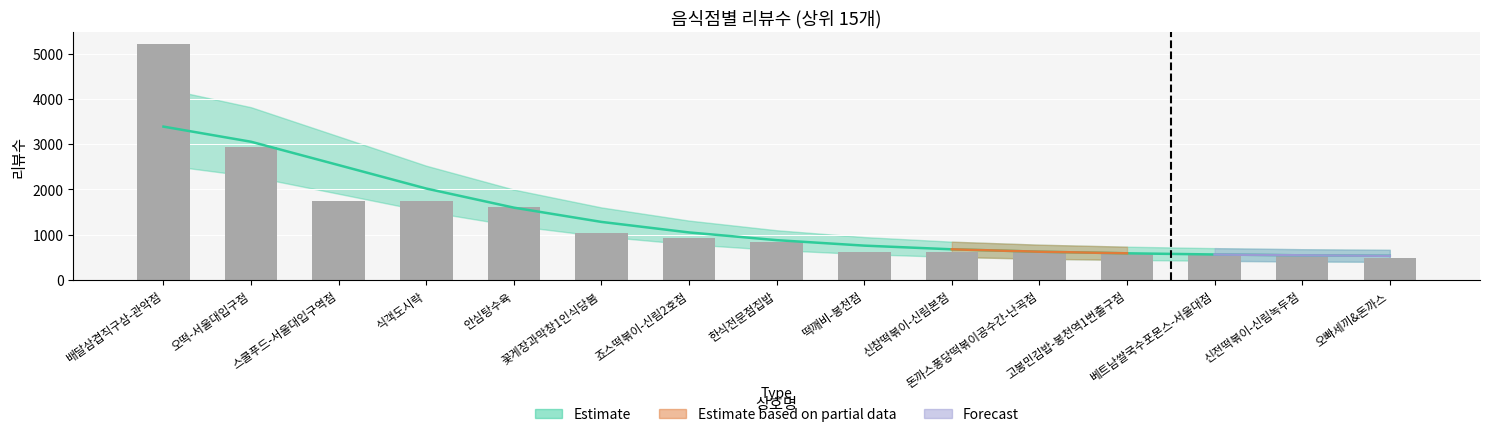

True or false: the data shows 477 at 한식전문점집밥.

False